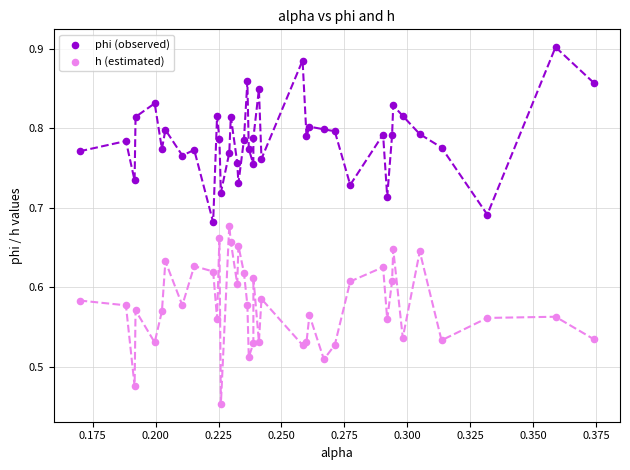

Which series contains the lowest Y value?

h (estimated)